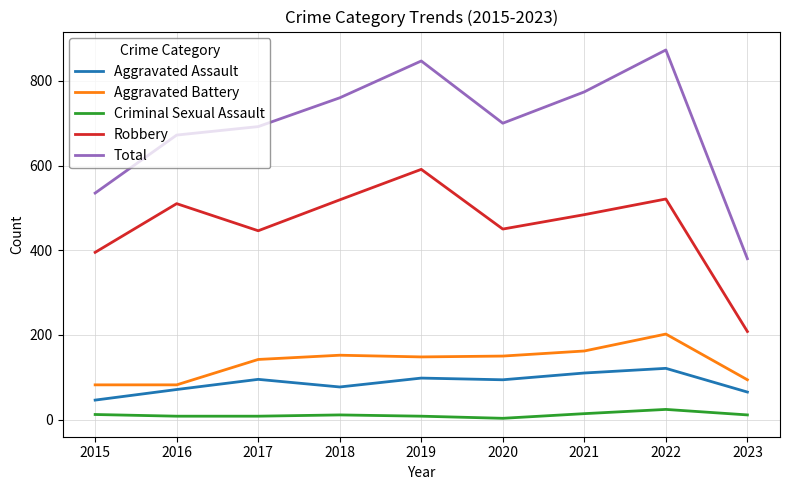

True or false: Aggravated Battery has a value of 148 at 2019.

True